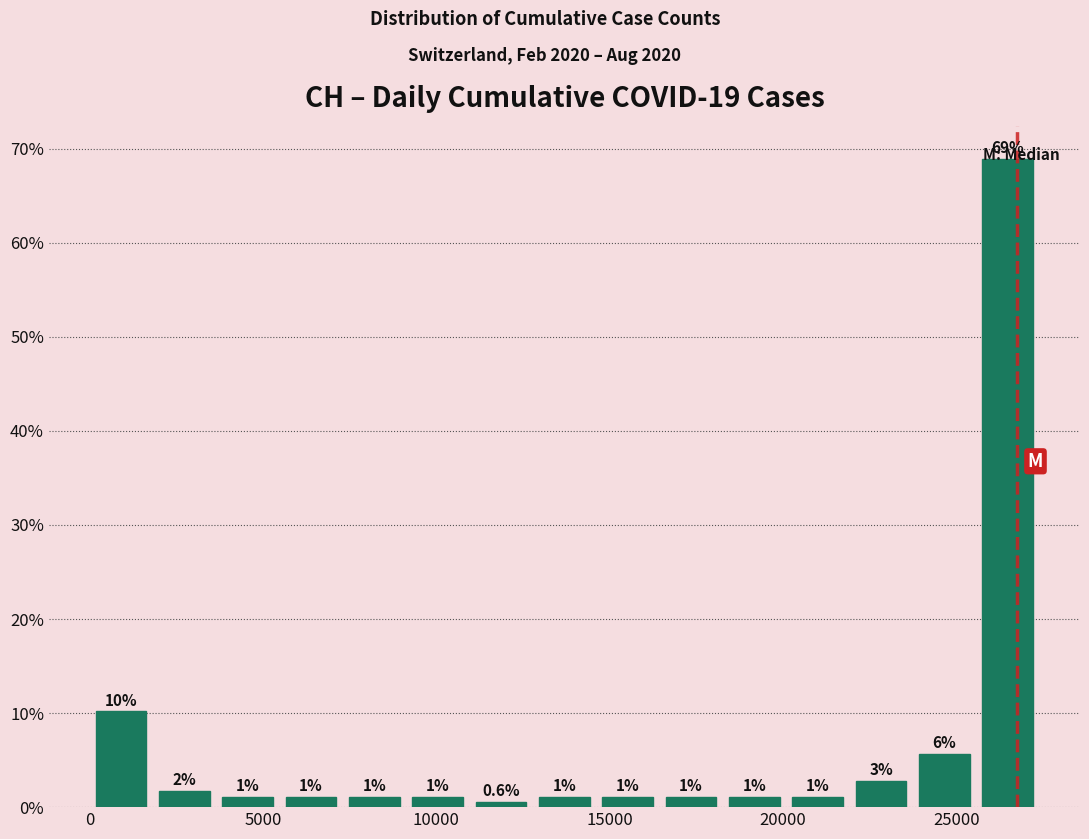

Read against the x-axis, roughly where is the centre of the tallest bar?

26500